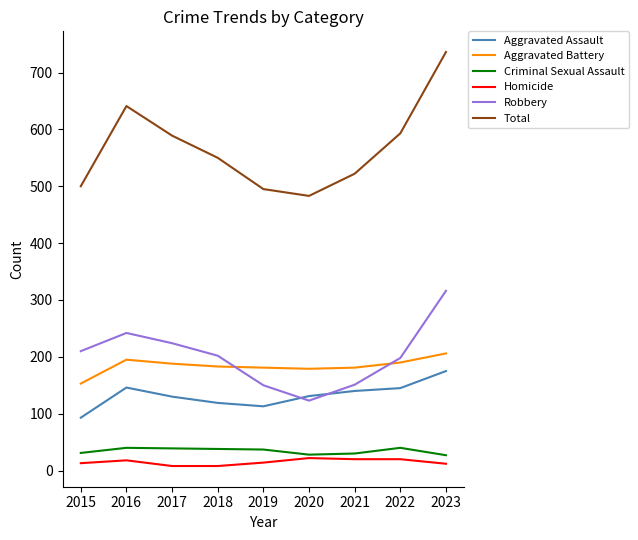

How many lines are shown in the chart?

6